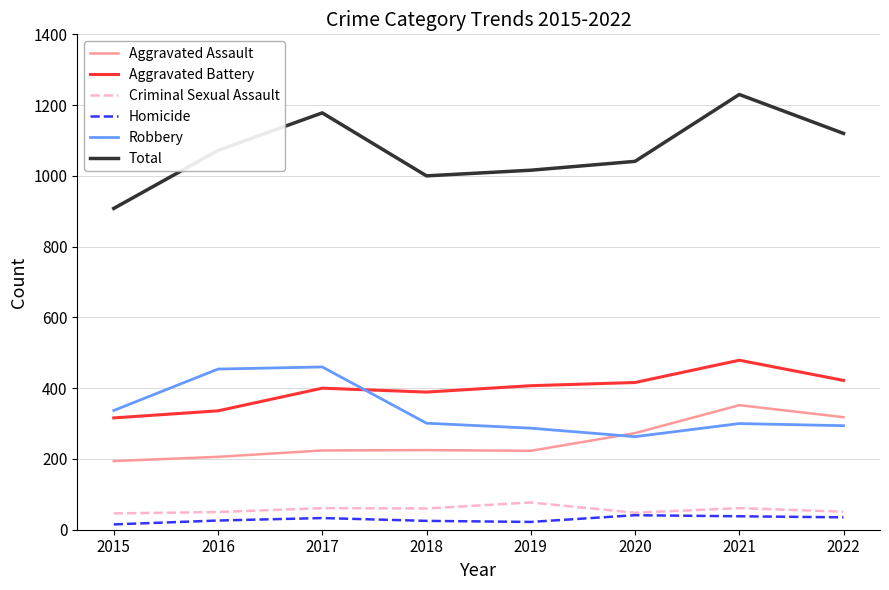

At which category is the sum across all series the highest?

2021